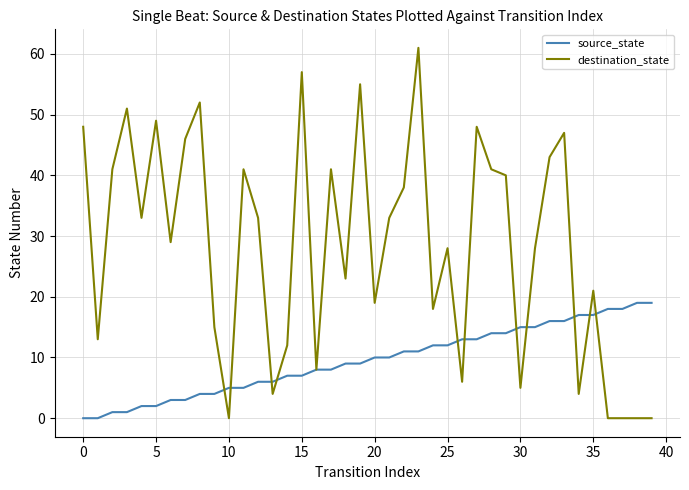

Which series has the largest range (max minus min)?

destination_state